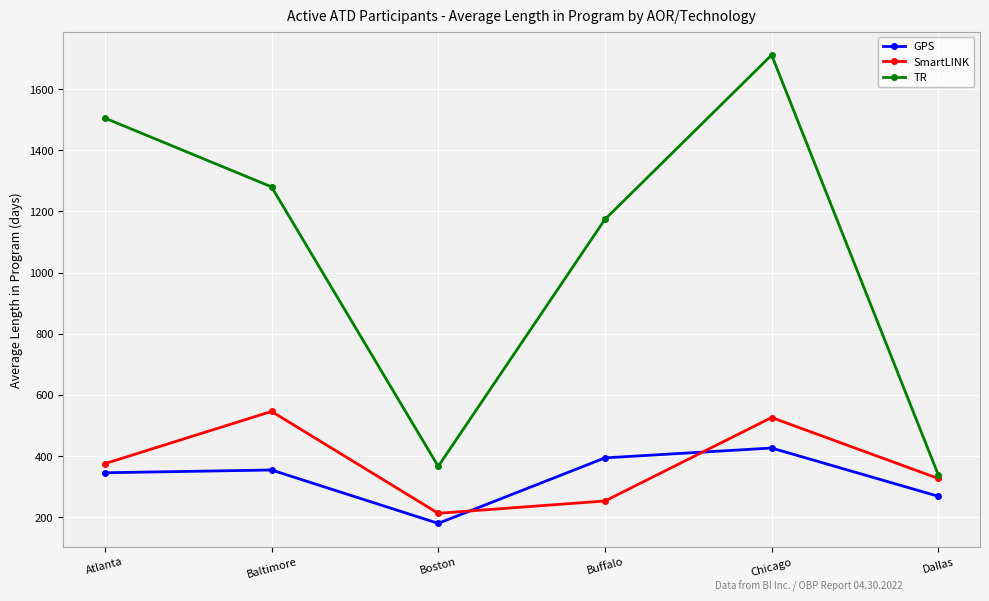

Is it true that GPS equals 104.0 at Boston?

False